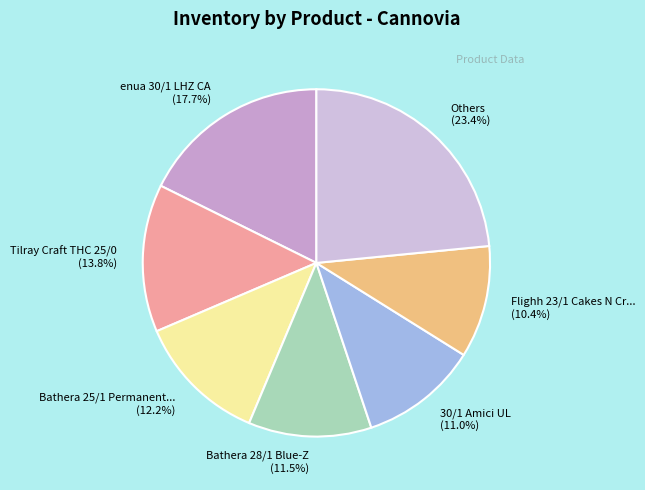

Which slice is the smallest?

Flighh 23/1 Cakes N Cr... (10.4%)